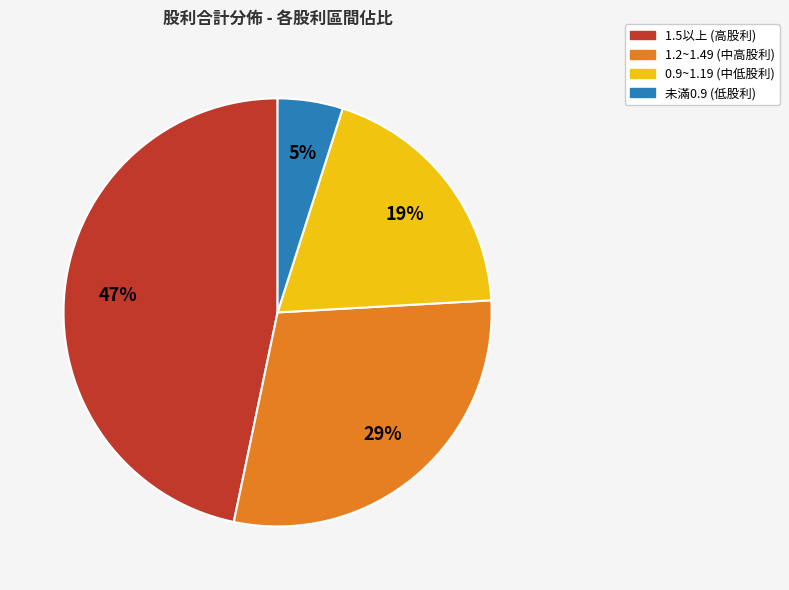

To the nearest percent, what is the difference between the largest and smallest slice percentages?

42%